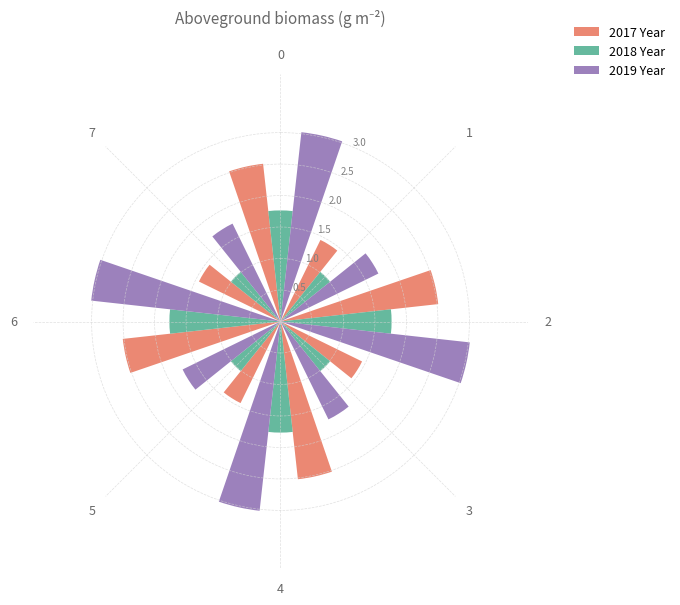

What is the difference between the 2017 Year values at 0 and 3?

1.1